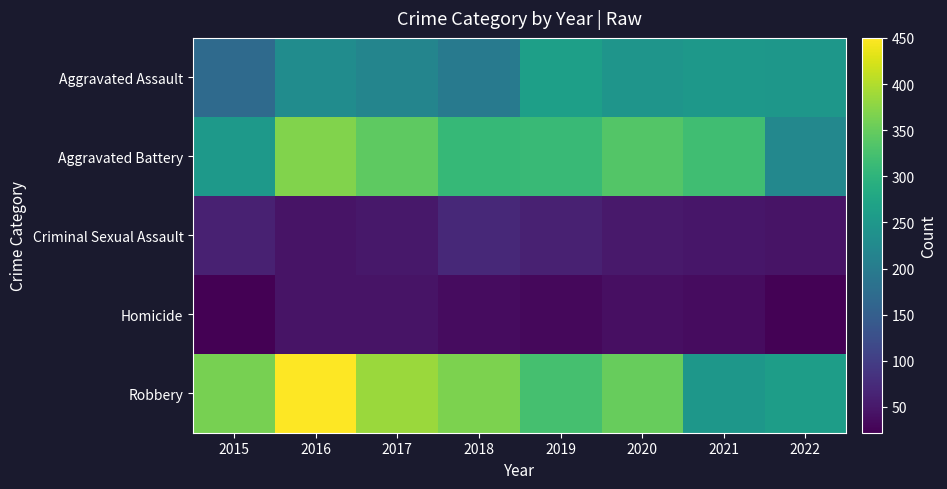

Reading left to right, transcribe all the data shown in this chart.

Aggravated Assault: 2015=170	2016=230	2017=216	2018=199	2019=264	2020=246	2021=251	2022=249
Aggravated Battery: 2015=252	2016=369	2017=343	2018=308	2019=312	2020=336	2021=319	2022=221
Criminal Sexual Assault: 2015=62	2016=44	2017=49	2018=71	2019=61	2020=52	2021=48	2022=45
Homicide: 2015=22	2016=44	2017=45	2018=36	2019=31	2020=40	2021=36	2022=25
Robbery: 2015=362	2016=450	2017=386	2018=365	2019=323	2020=350	2021=248	2022=261